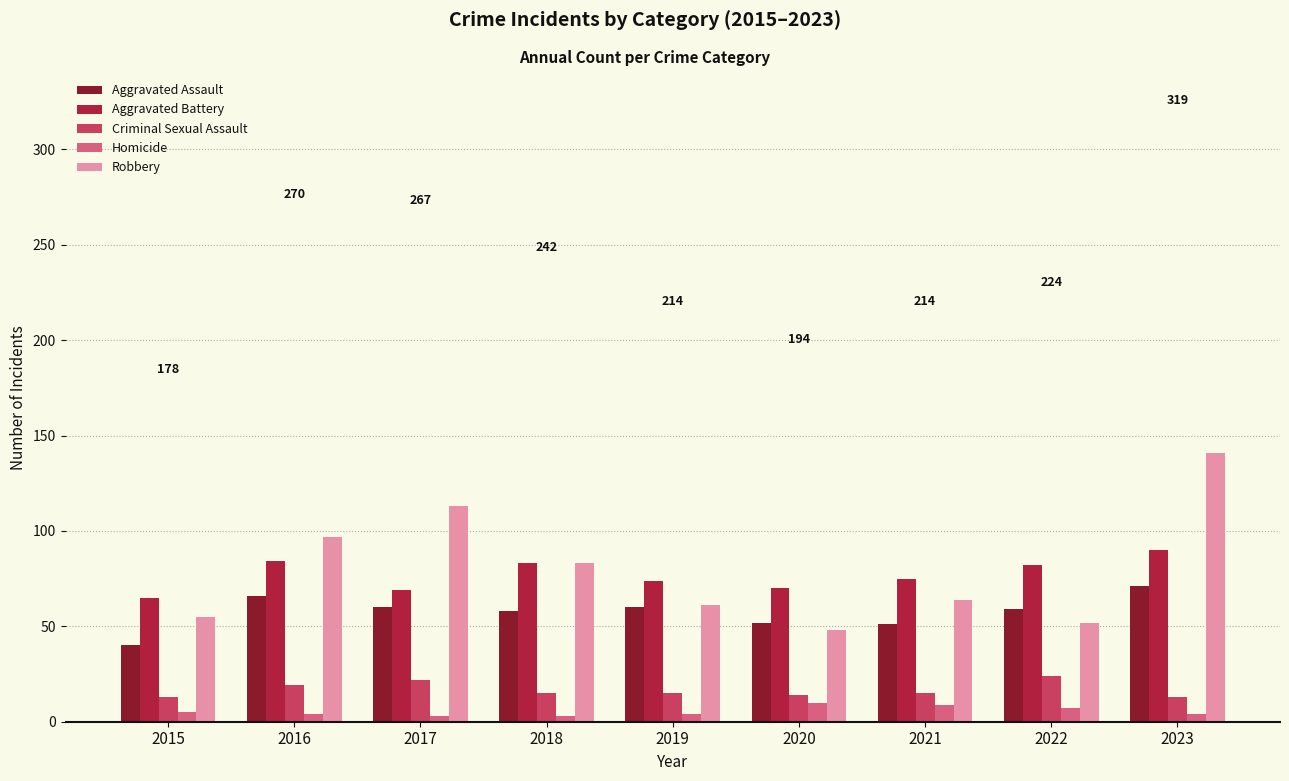

True or false: Aggravated Battery has a value of 90 at 2023.

True